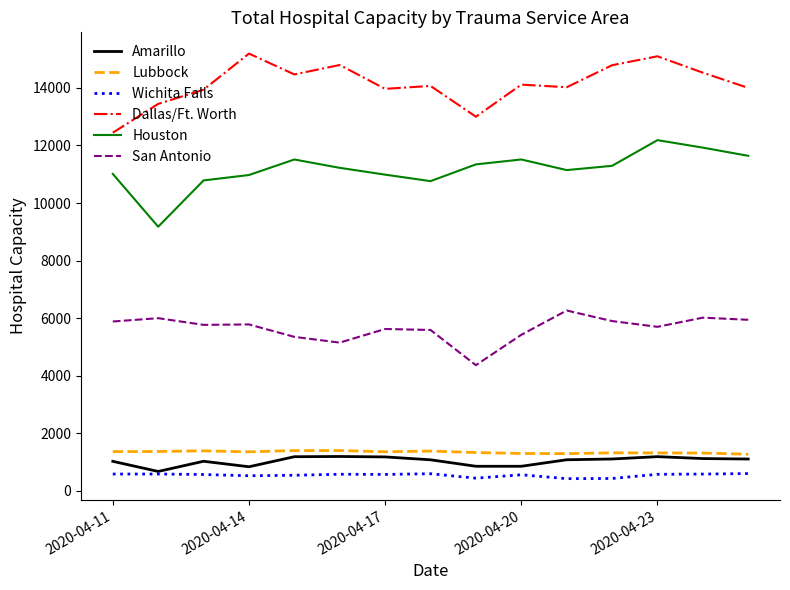

What are all the series names shown in the legend?

Amarillo, Lubbock, Wichita Falls, Dallas/Ft. Worth, Houston, San Antonio